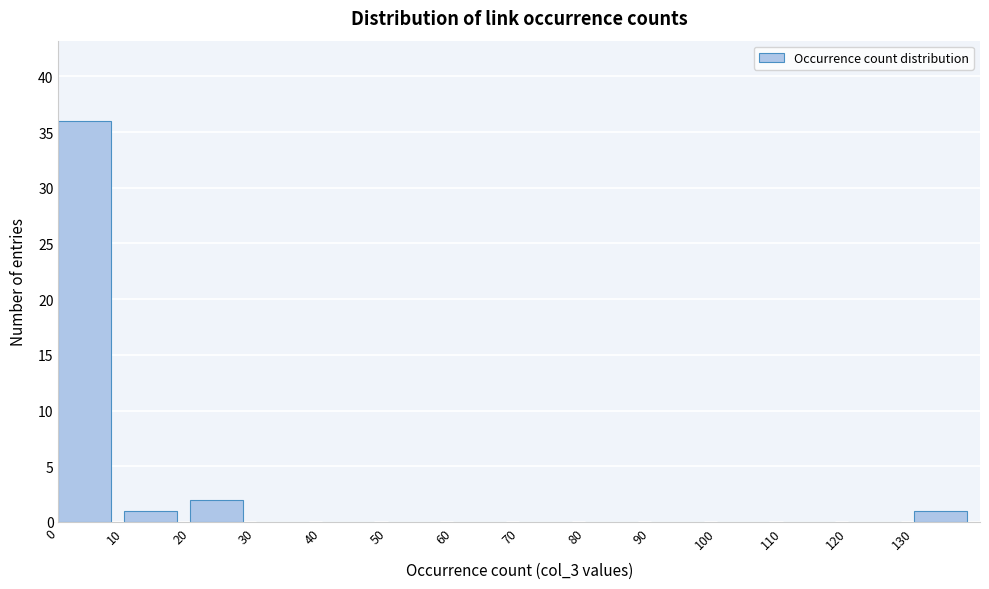

Reading left to right, list every bar in this chart as the range it spans on the x-axis followed by its height. The values are not printed on the chart, so give them approximately, as read against the axis.

0 to 10: 36
10 to 20: 1
20 to 30: 2
30 to 40: 0
40 to 50: 0
50 to 60: 0
60 to 70: 0
70 to 80: 0
80 to 90: 0
90 to 100: 0
100 to 110: 0
110 to 120: 0
120 to 130: 0
130 to 140: 1